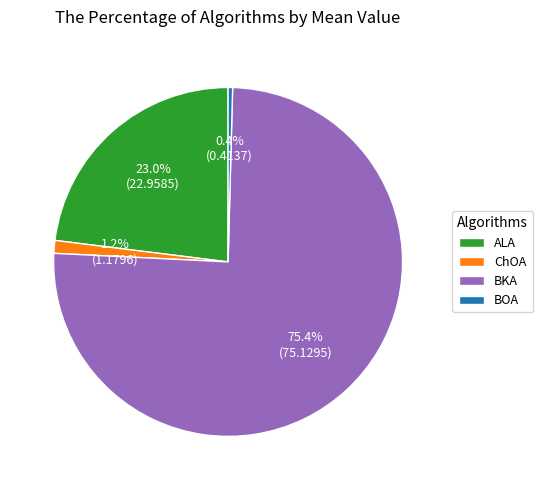

Does BKA represent more than half of the total?

Yes